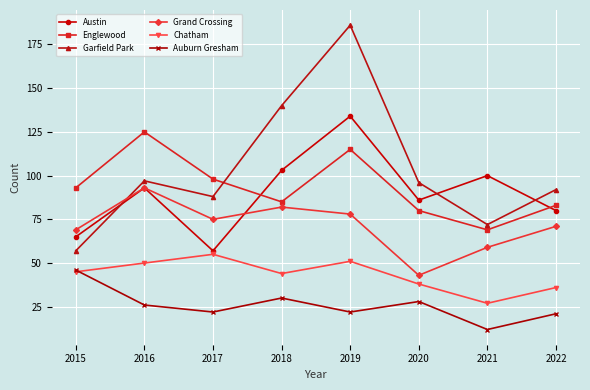

Which series has the widest spread of values?

Garfield Park